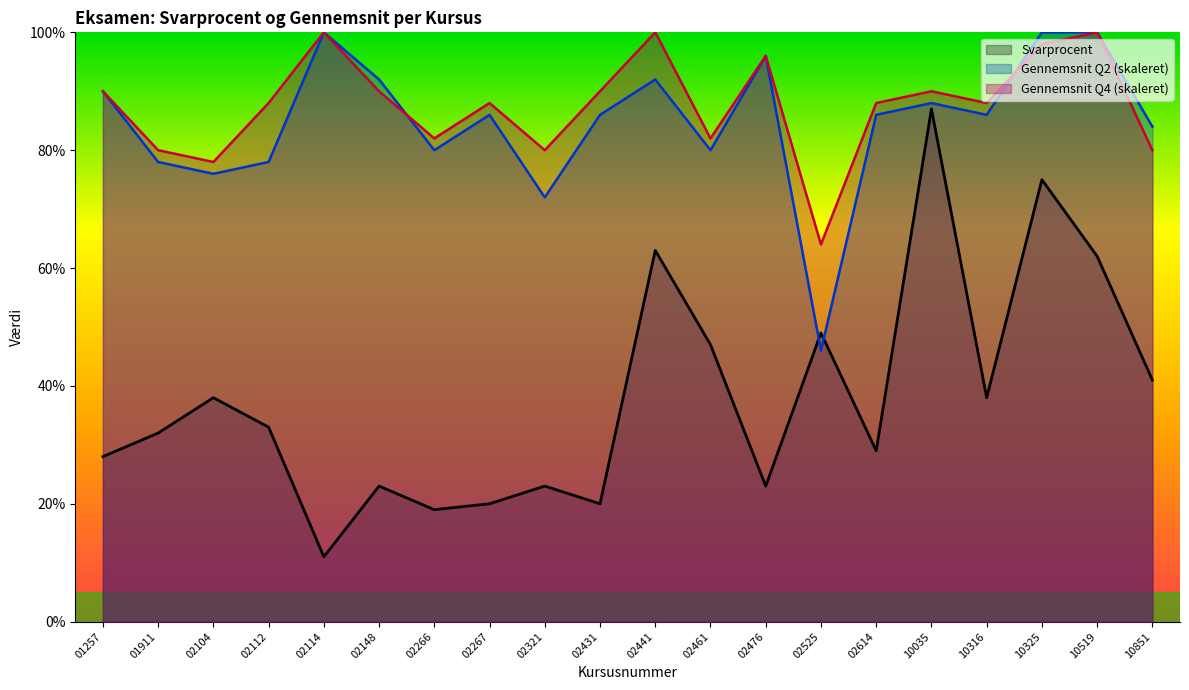

True or false: Svarprocent and Gennemsnit Q4 cross at least once.

False